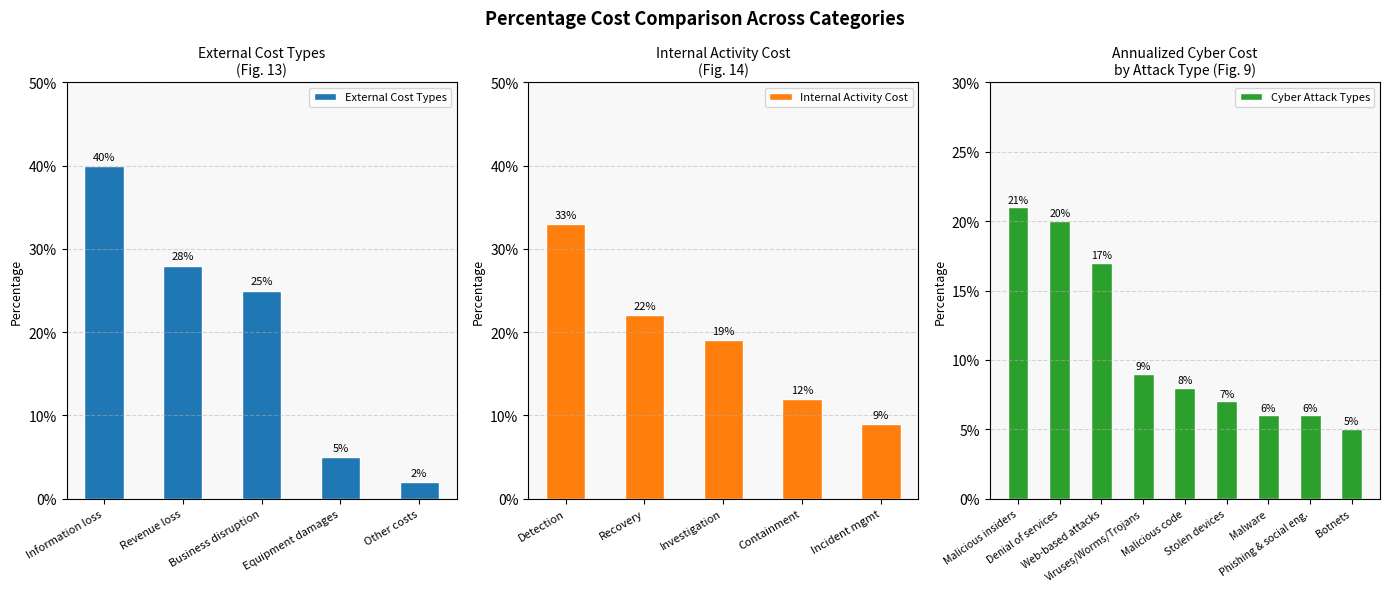

Is it true that Internal Activity Cost equals 0.3 at Recovery?

False